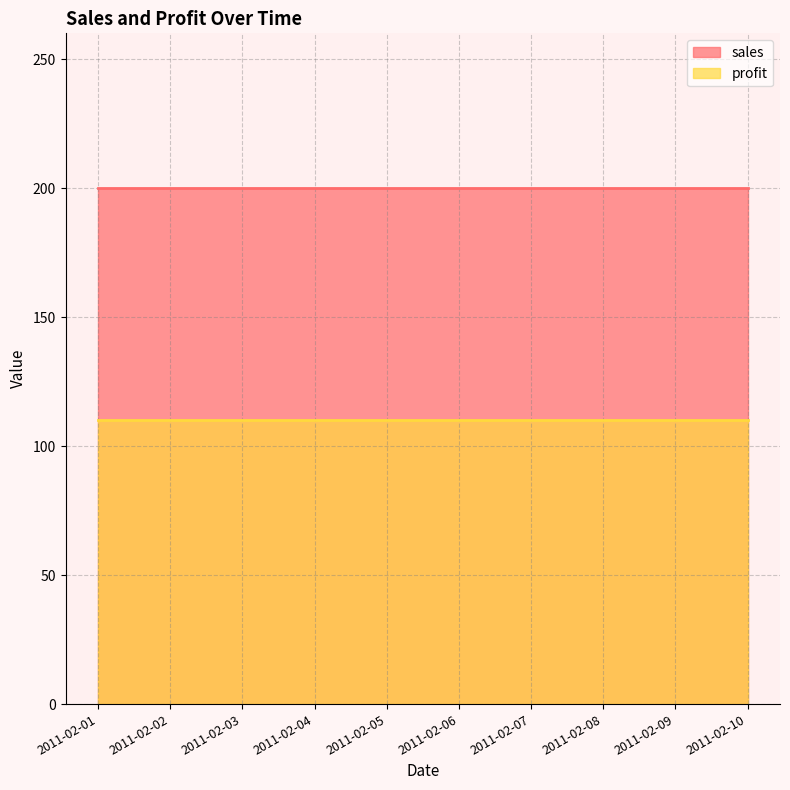

True or false: profit and sales cross at least once.

False